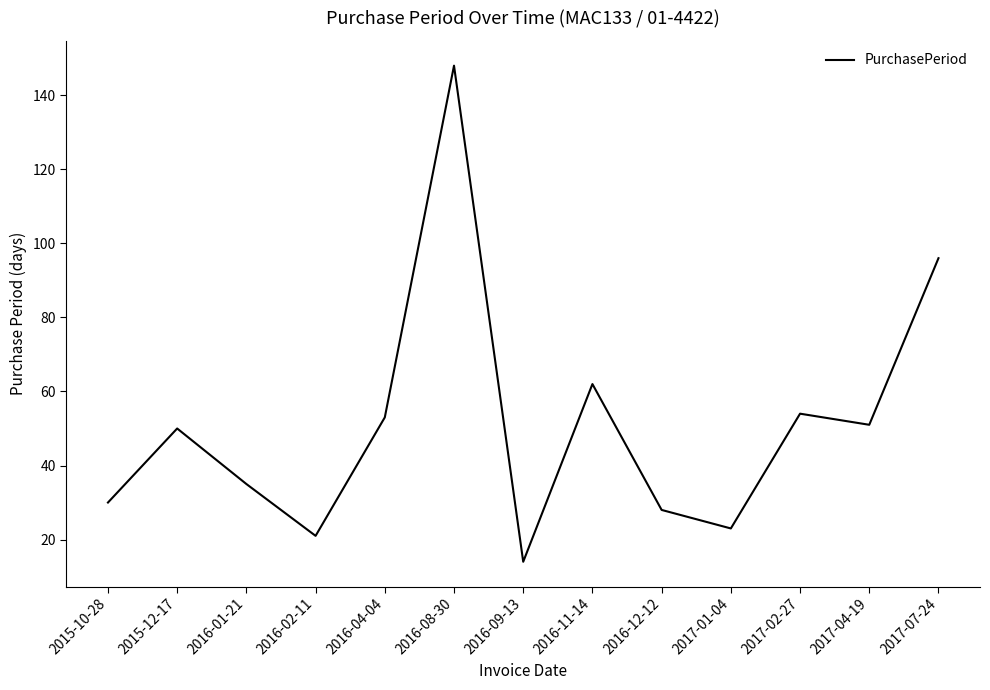

What is the minimum value shown in the chart?

14